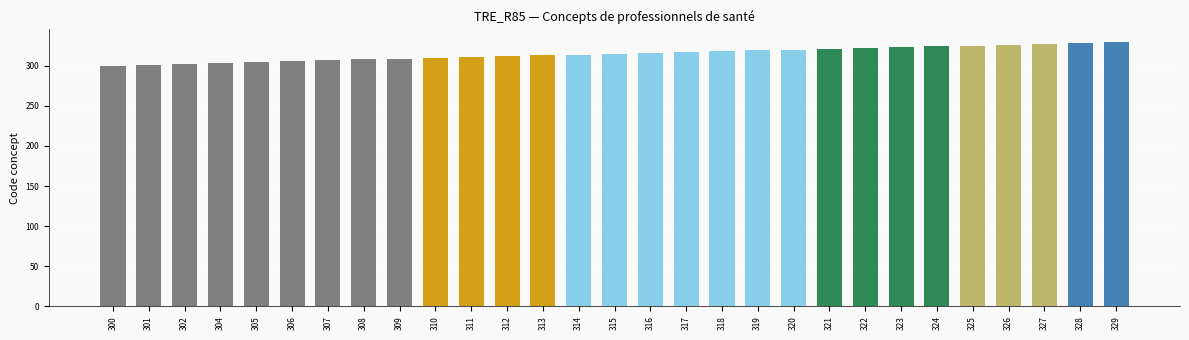

What is the difference between the maximum and minimum values?

29